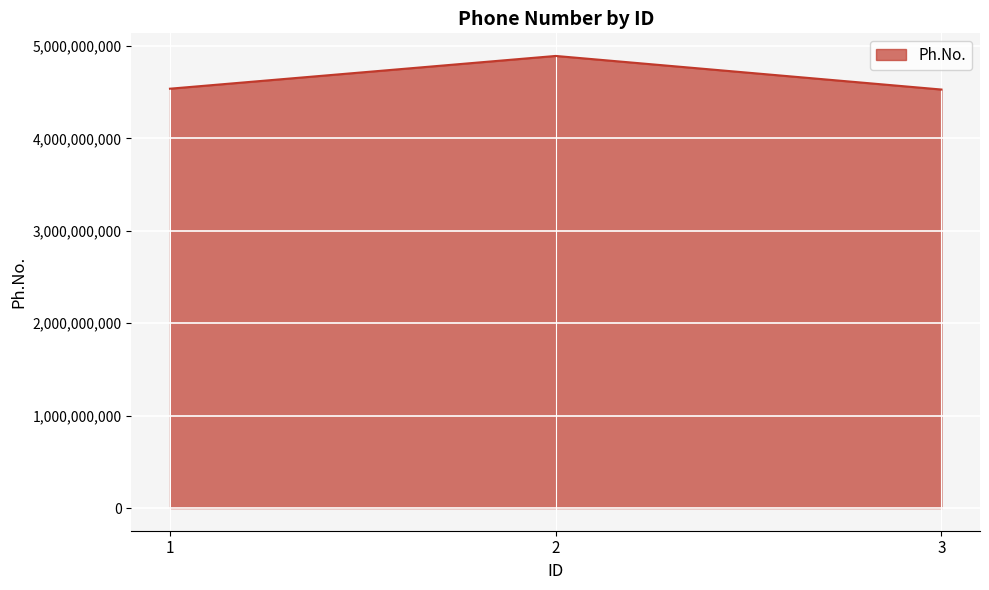

How many lines are shown in the chart?

1